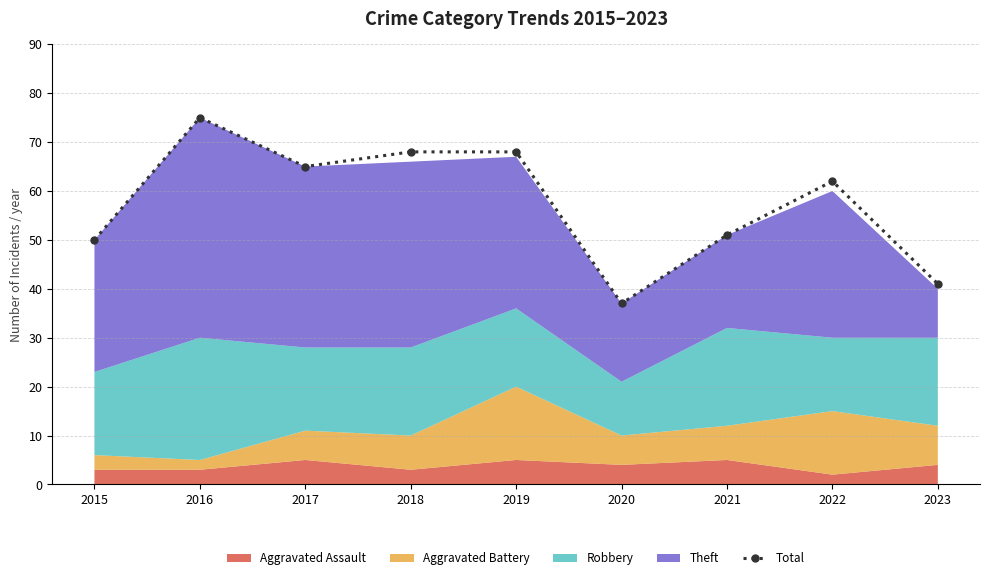

Reading left to right, extract all data points from this chart.

2015=50	2016=75	2017=65	2018=68	2019=68	2020=37	2021=51	2022=62	2023=41